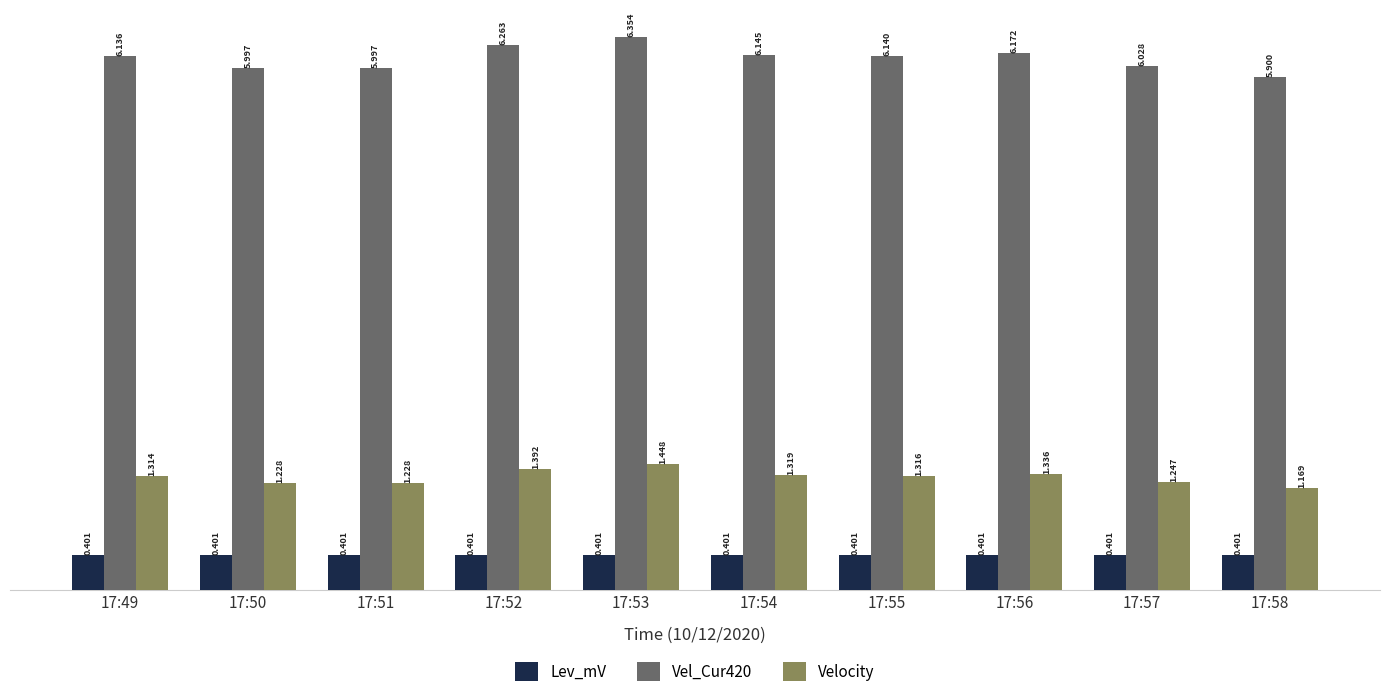

Read the Lev_mV value at 17:56.

0.4